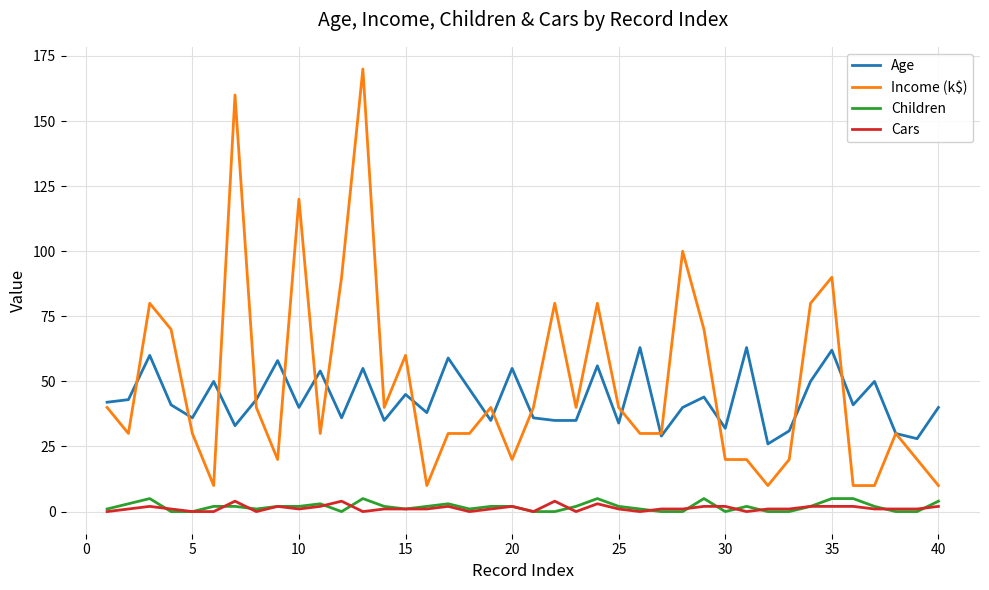

True or false: Cars and Age intersect in this chart.

False